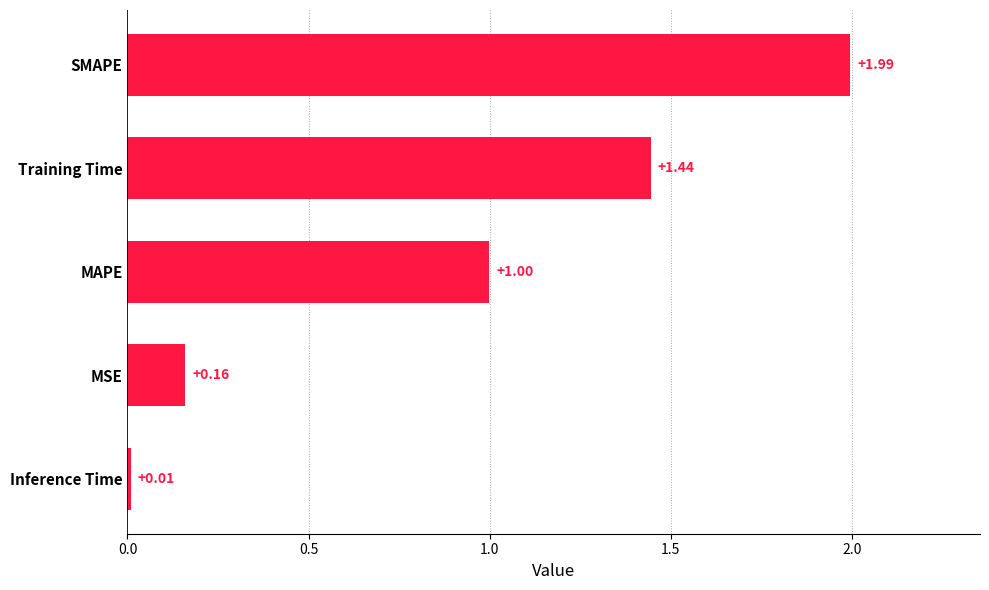

What is the difference between the values at Training Time and SMAPE?

0.6